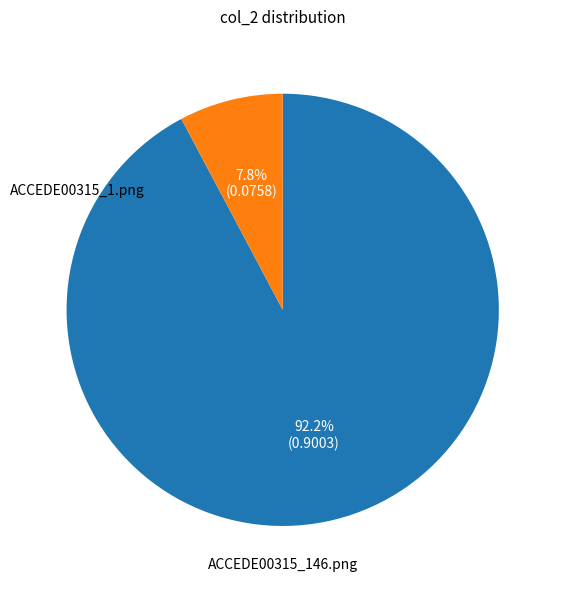

Count the number of slices in the pie.

2